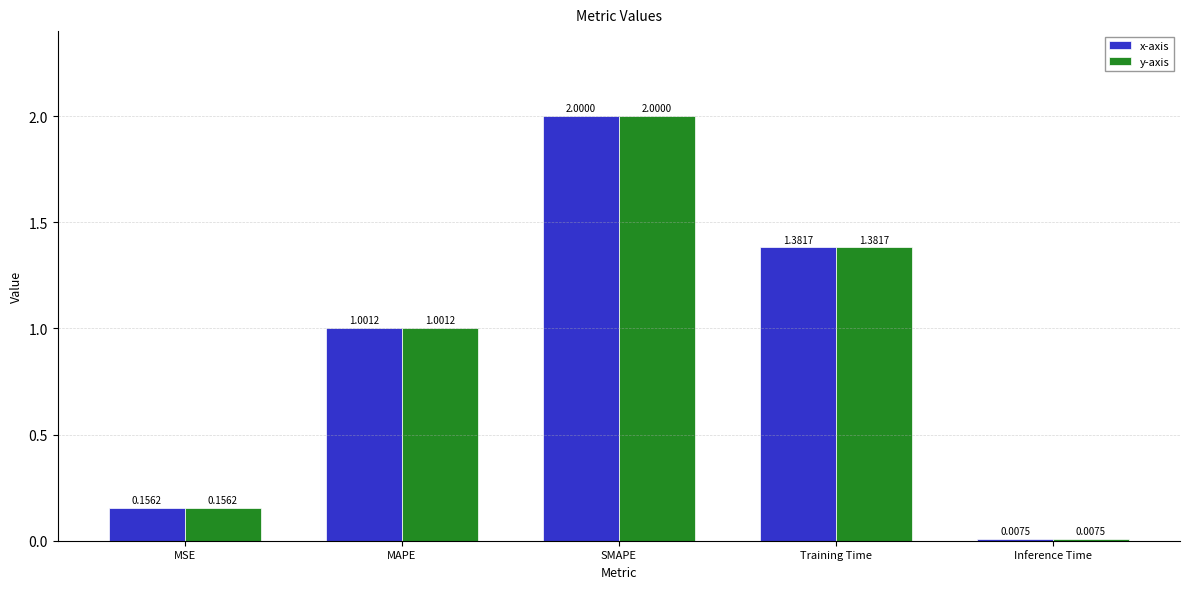

What is the sum of the x-axis values at Inference Time and SMAPE?

2.0